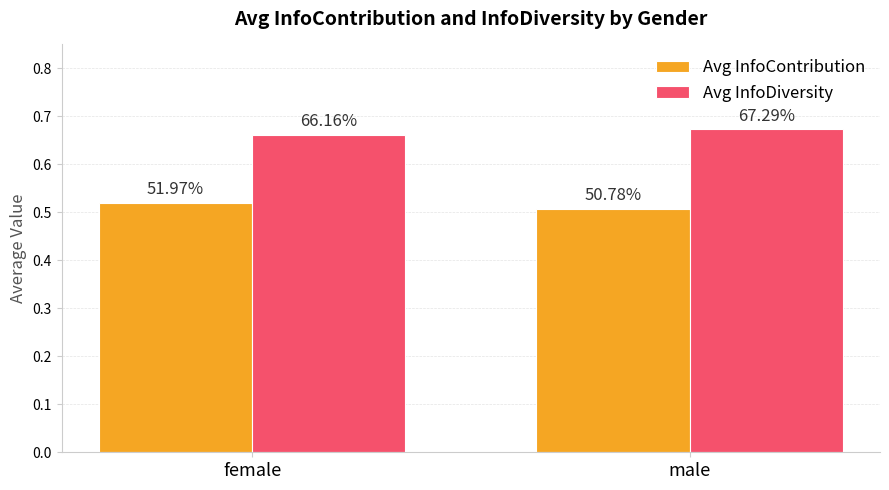

What are all the series names shown in the legend?

Avg InfoContribution, Avg InfoDiversity